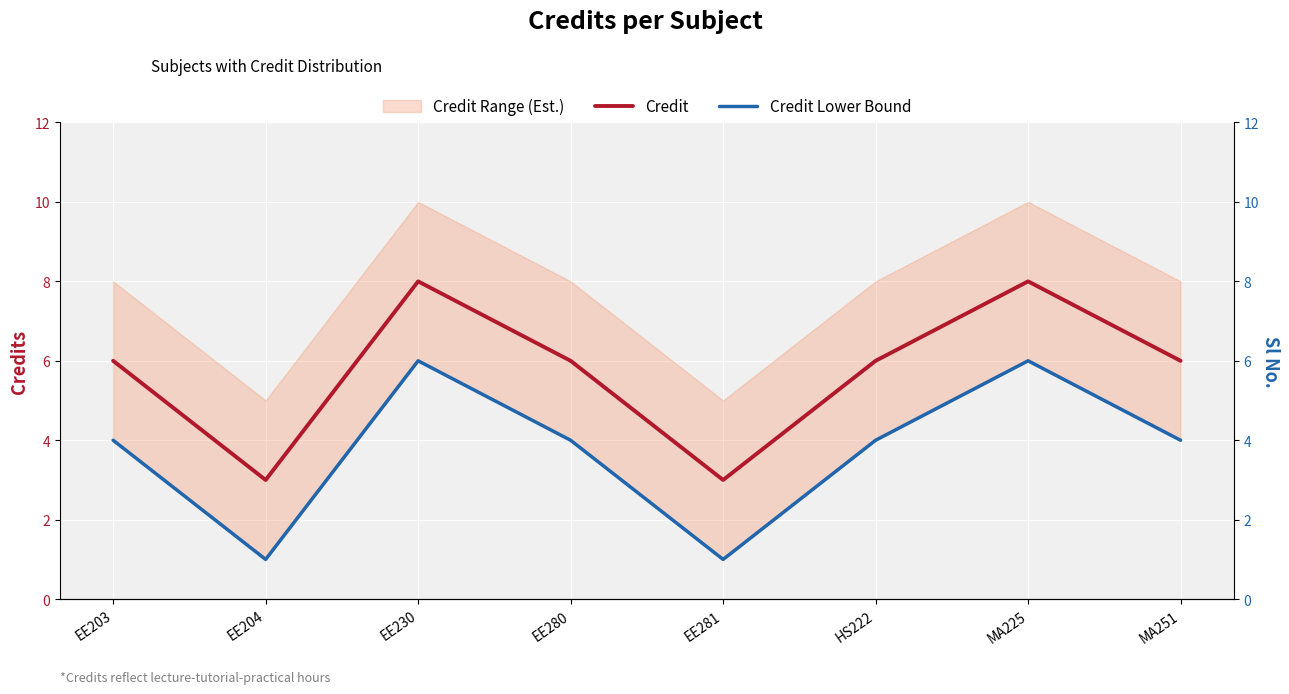

Which series has the widest spread of values?

Credit